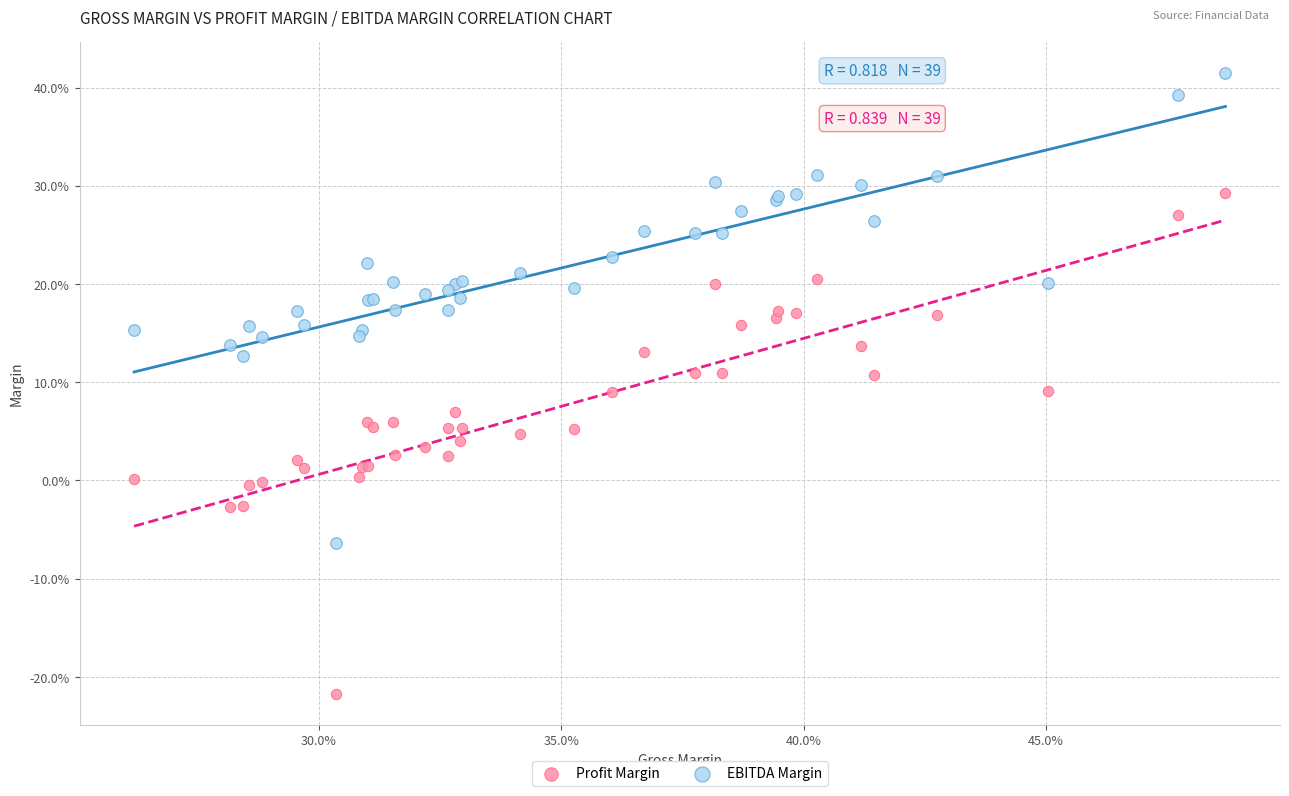

What are all the series names shown in the legend?

Profit Margin, EBITDA Margin